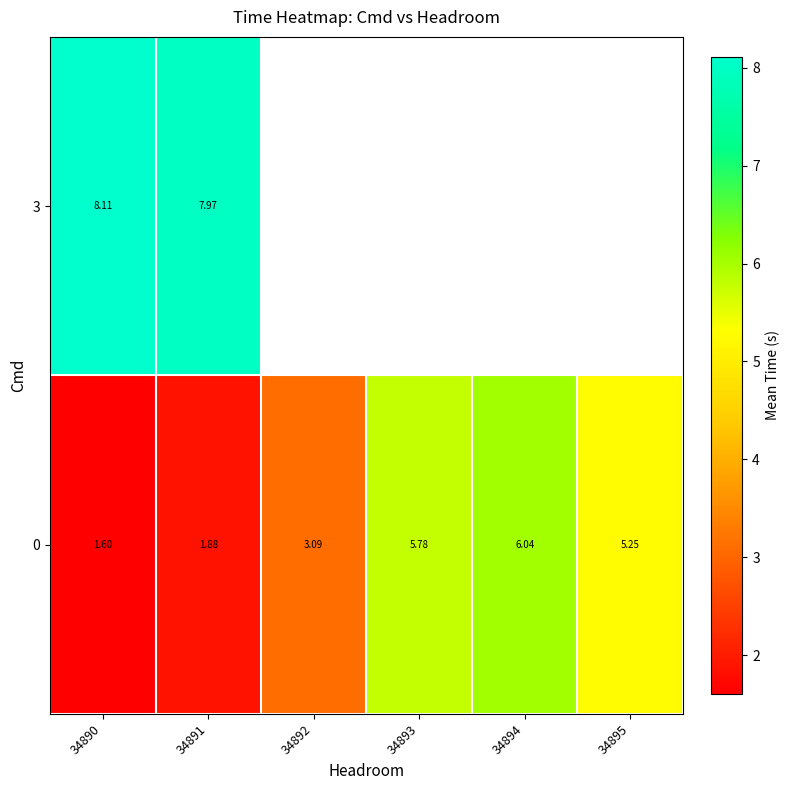

Is it true that 0 equals 1.8 at 34893?

False